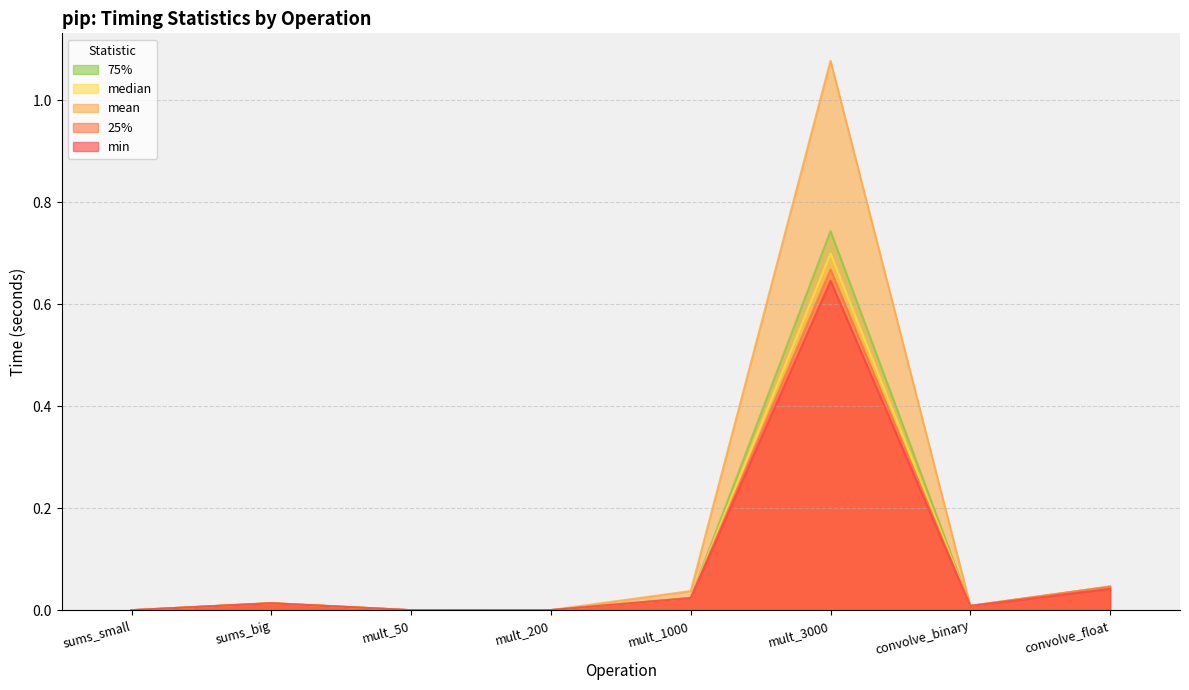

What position from the right is mult_50?

6